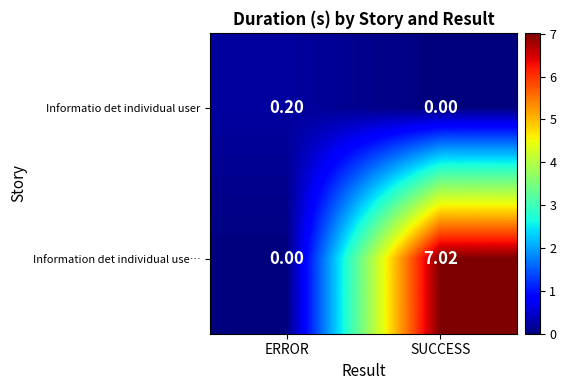

Which series has the widest spread of values?

Information det individual use…